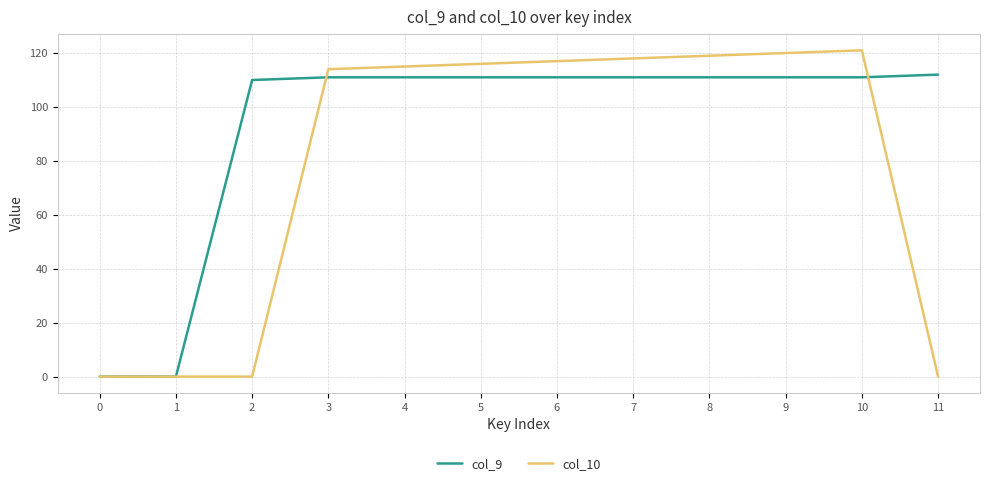

The value of col_9 at 11 is 174. True or false?

False